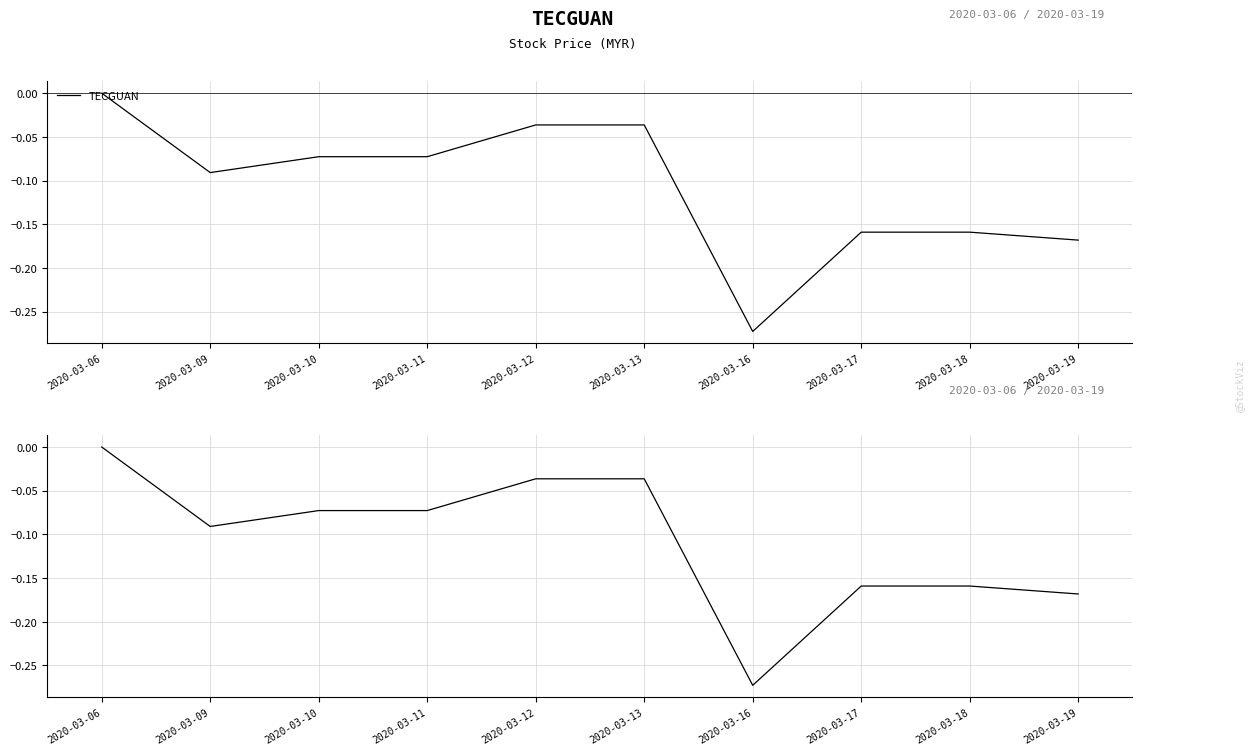

How many values in Drawdown are below zero?

9